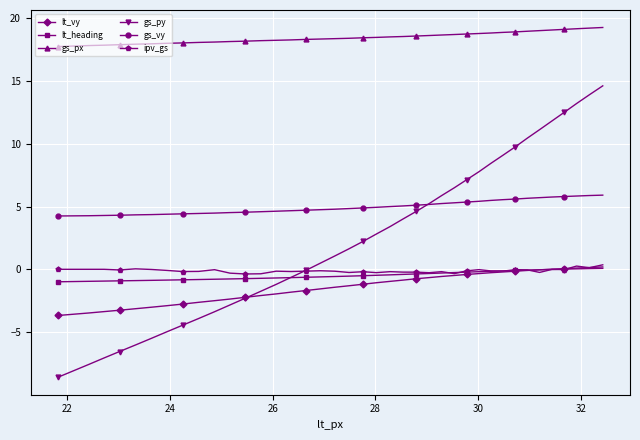

How many lines are shown in the chart?

6